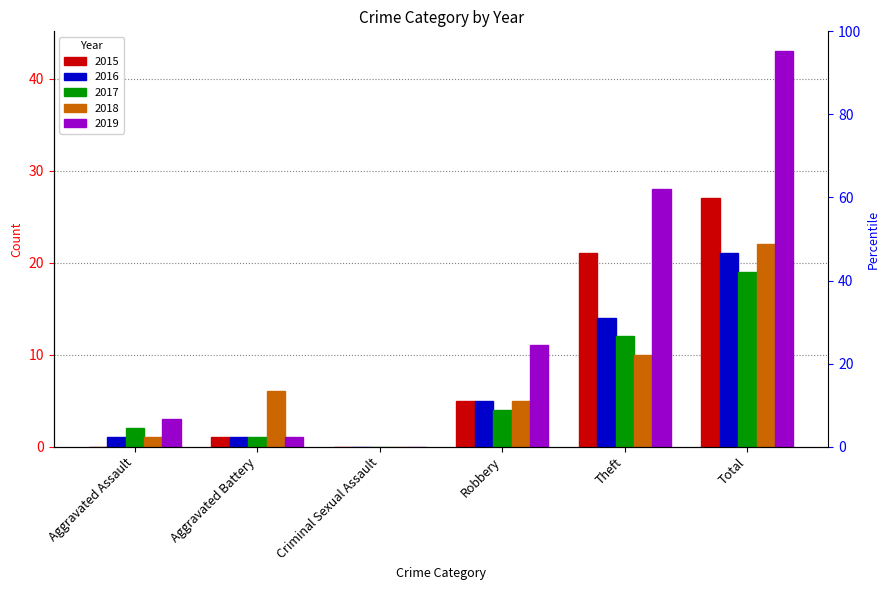

What is the average value of the 2016 series?

7